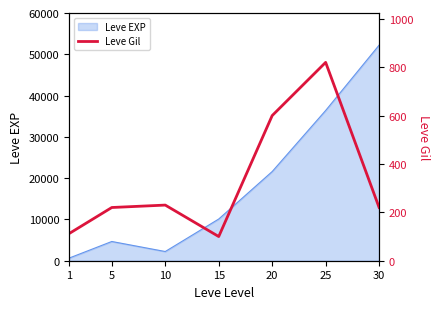

The value of Leve EXP at 20 is 38522. True or false?

False